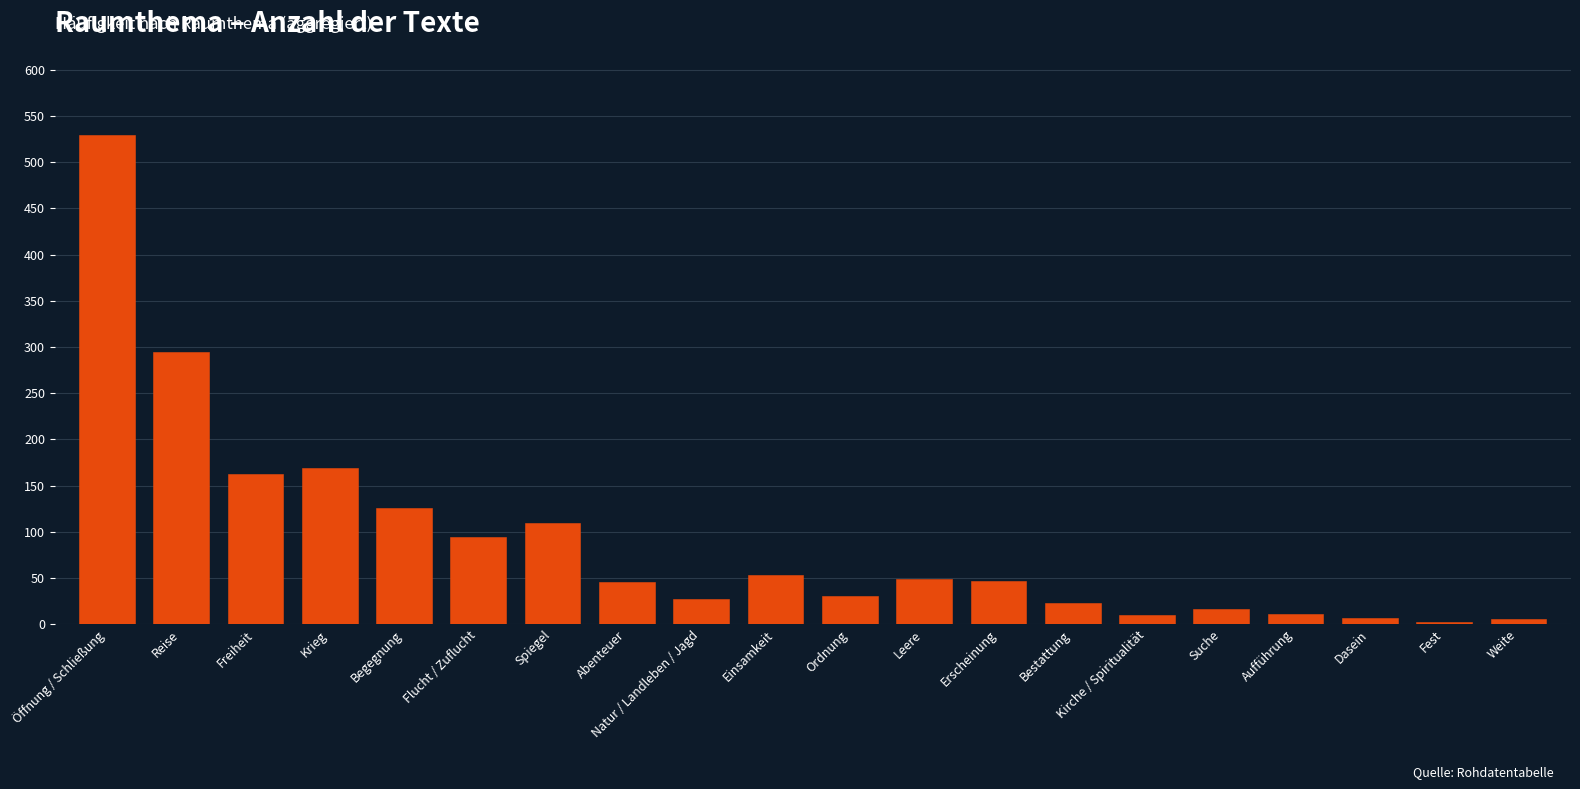

What is the label of the 7th bar from the right?

Bestattung